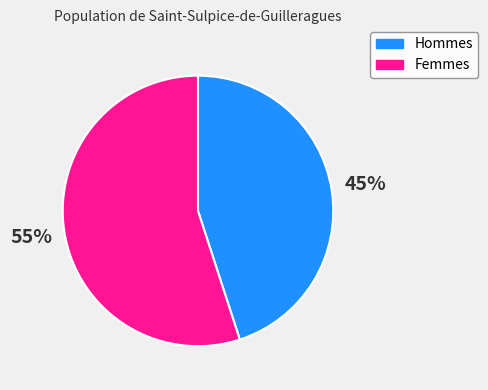

How many segments does this pie chart have?

2